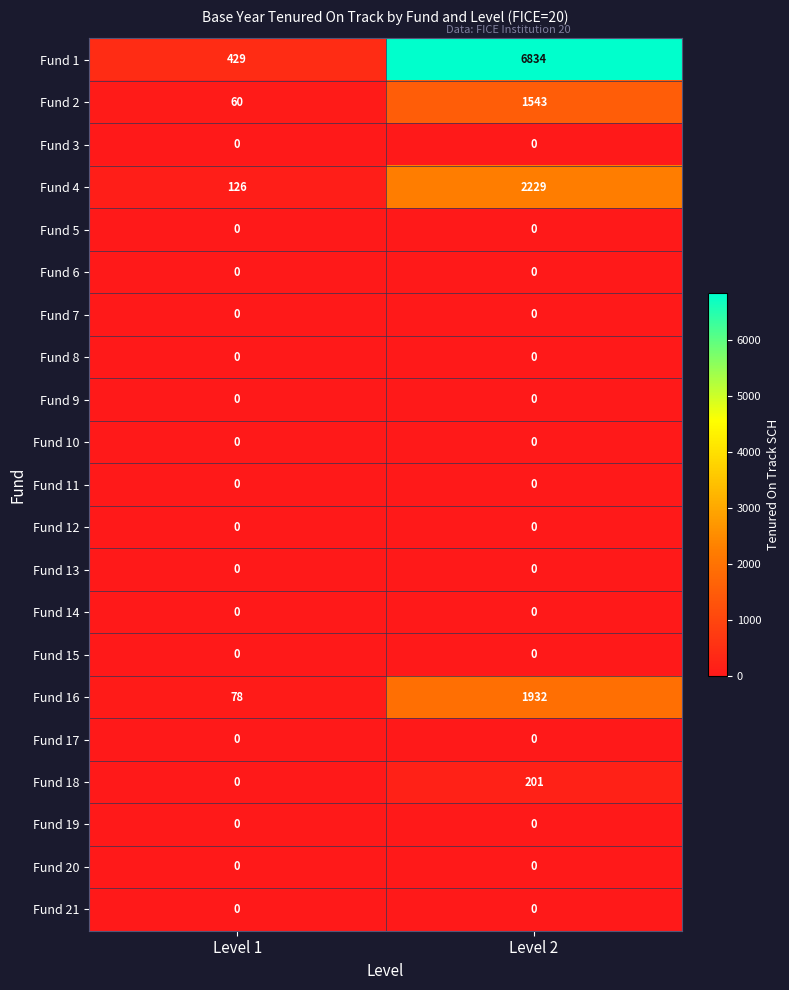

The Fund 1 series shows 12066 at Level 2. True or false?

False